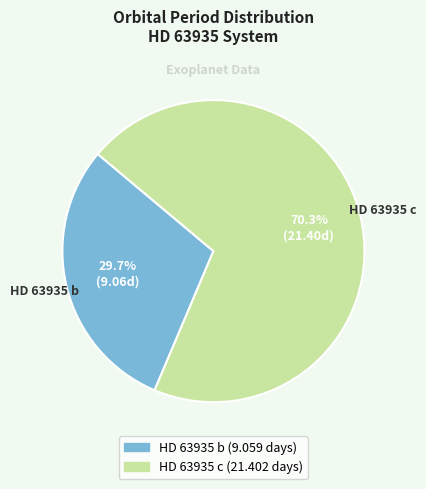

Which has a higher value, HD 63935 c or HD 63935 b?

HD 63935 c